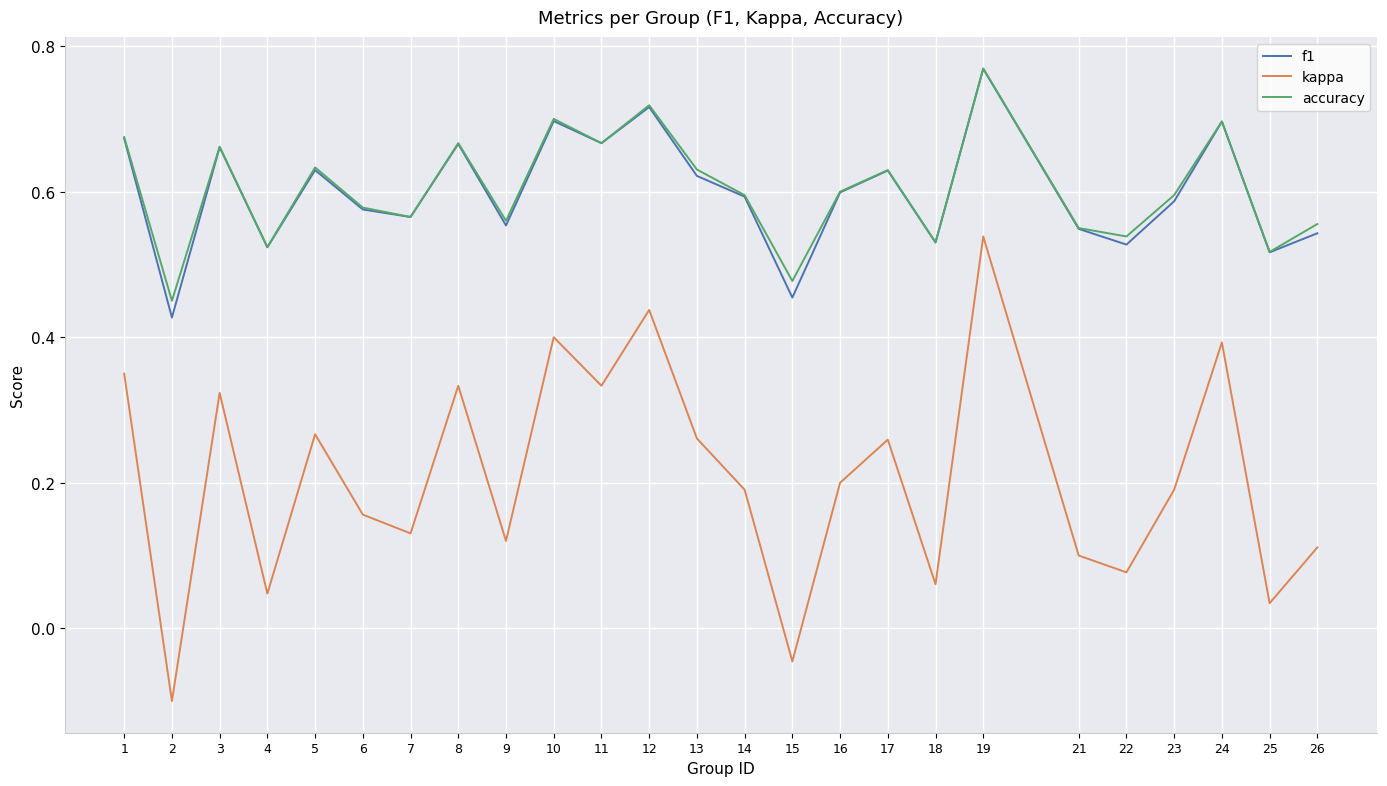

The f1 series shows 0.3 at 7. True or false?

False